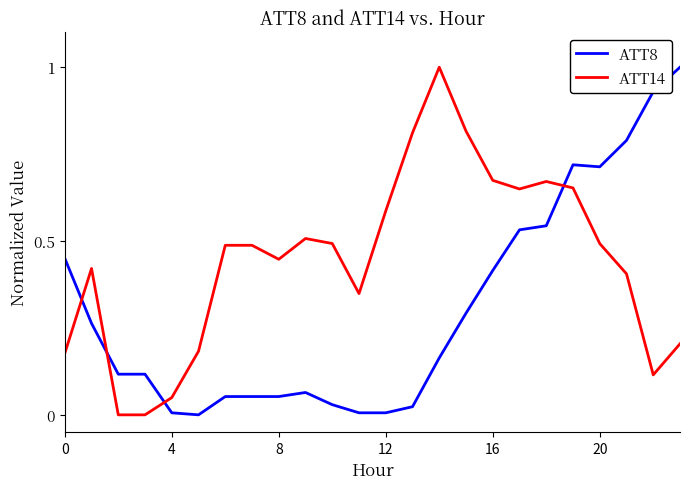

True or false: ATT14 has more than 0 points higher than both neighbors.

True